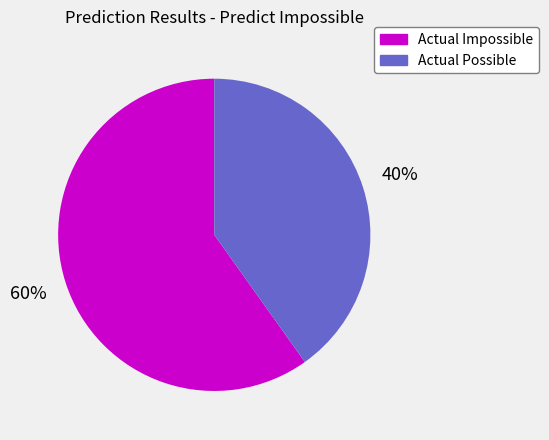

To the nearest percent, what is the difference between the largest and smallest slice percentages?

20%